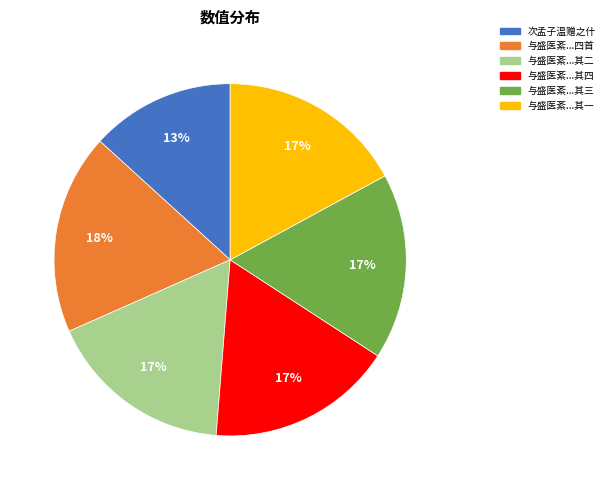

To the nearest percent, what is the difference between the largest and smallest slice percentages?

5%